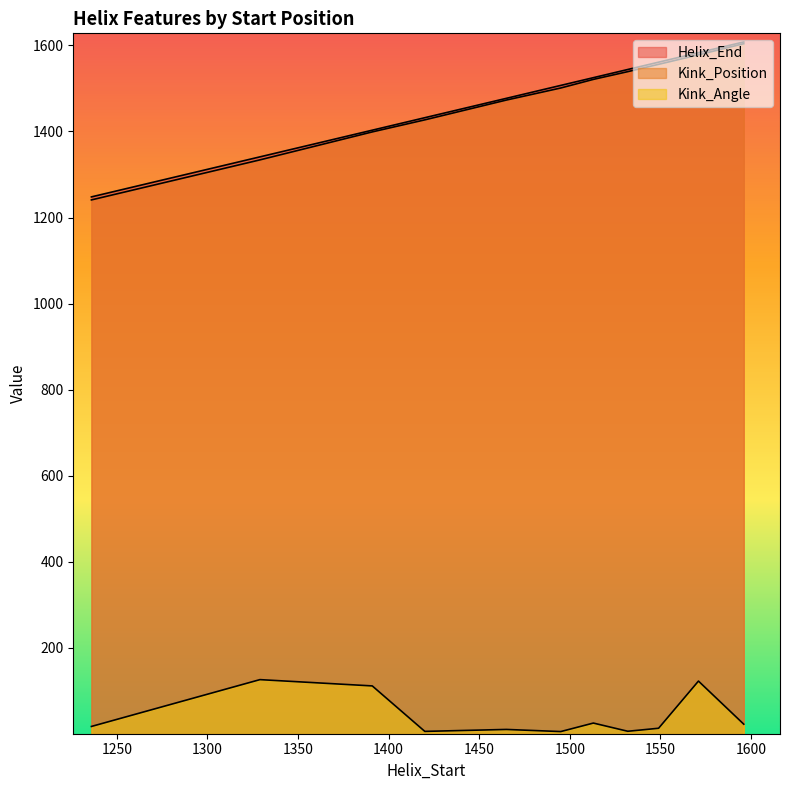

Reading left to right, what are all the values shown in this chart?

Helix_End: 1248.0	1341.0	1403.0	1432.0	1477.0	1507.0	1525.0	1544.0	1561.0	1583.0	1608.0
Kink_Position: 1241.0	1334.0	1399.0	1427.0	1473.0	1501.0	1521.0	1539.0	1556.0	1578.0	1604.0
Kink_Angle: 17.7	126.5	111.9	6.3	10.8	5.8	25.6	6.5	13.5	123.1	23.0